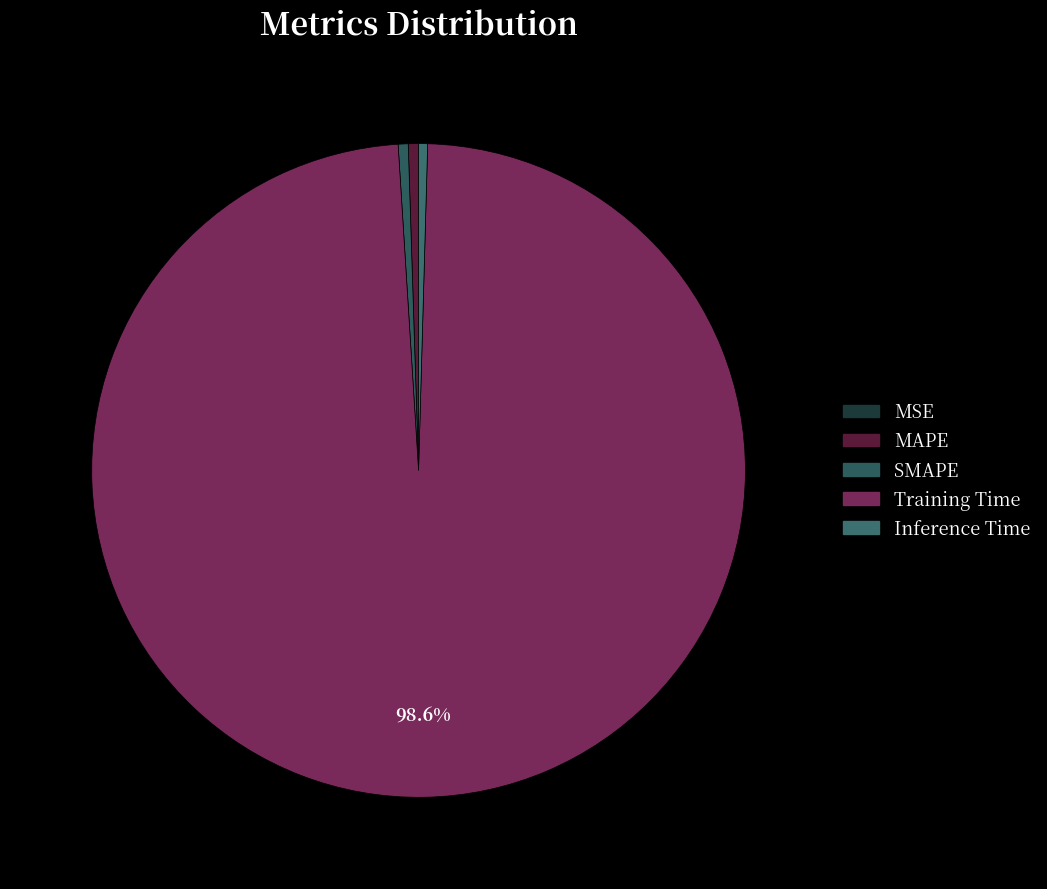

How many segments does this pie chart have?

5